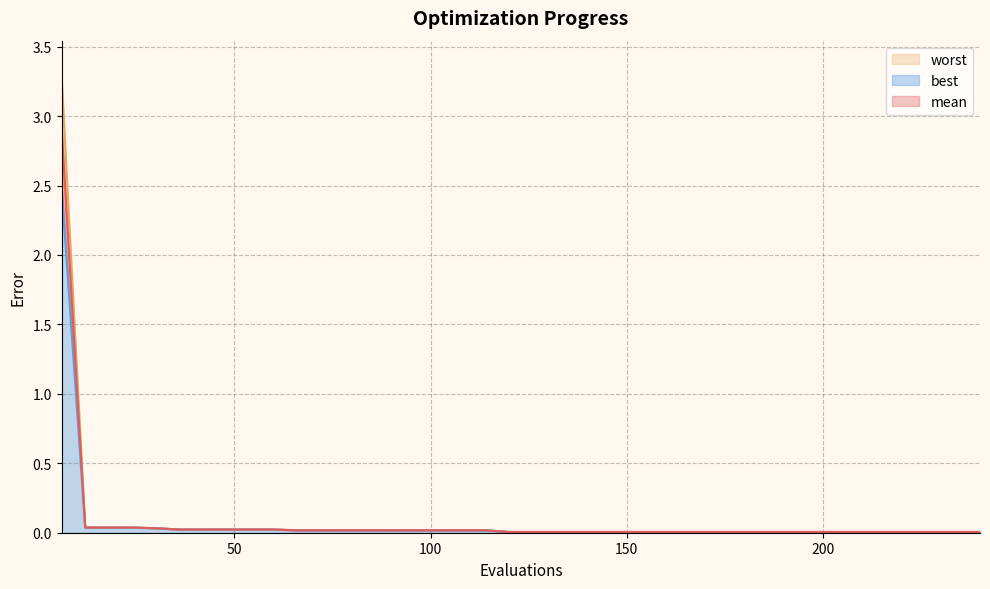

Which series changed the most between 24 and 150?

best